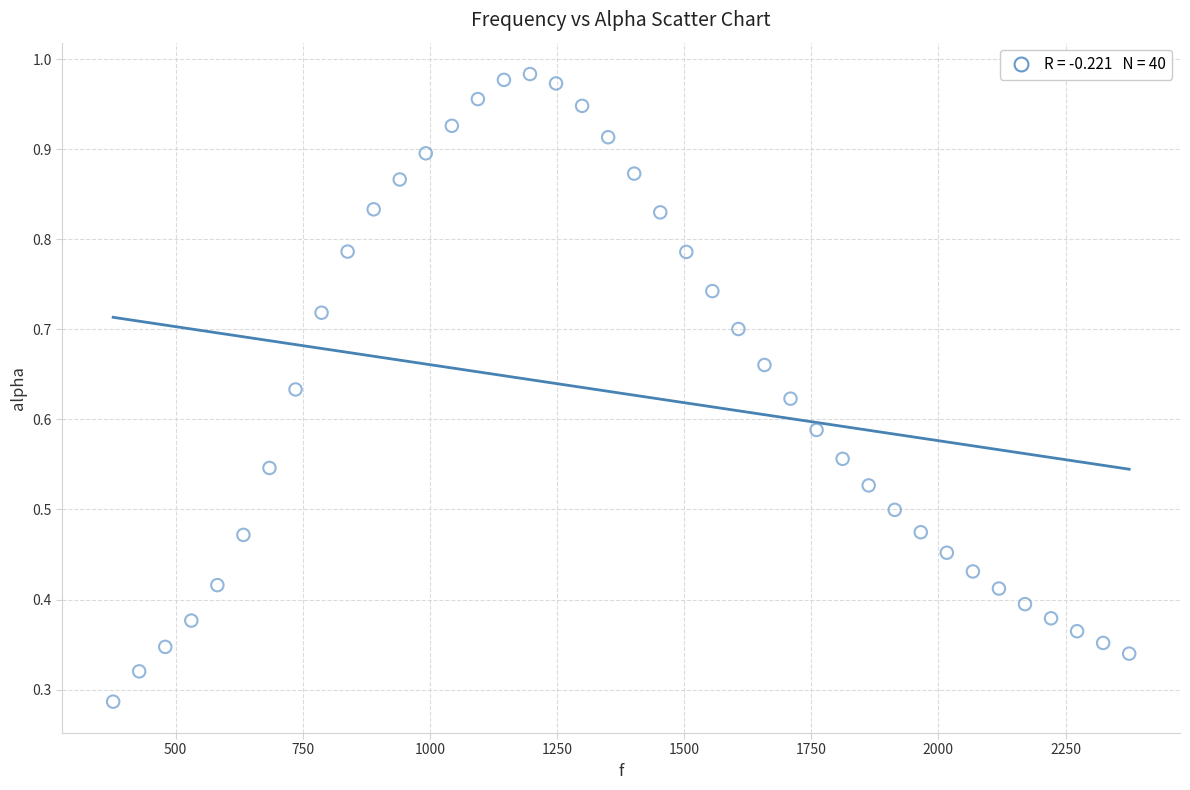

What is the range of X values (max minus min)?

1998.3